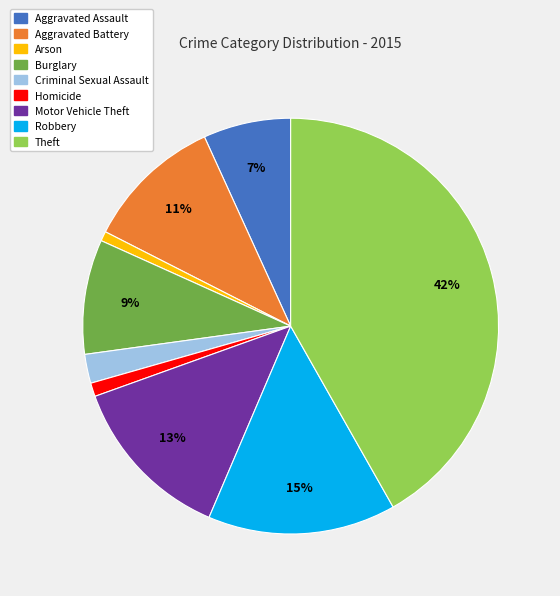

Combined, do Aggravated Assault and Aggravated Battery account for over 50%?

No